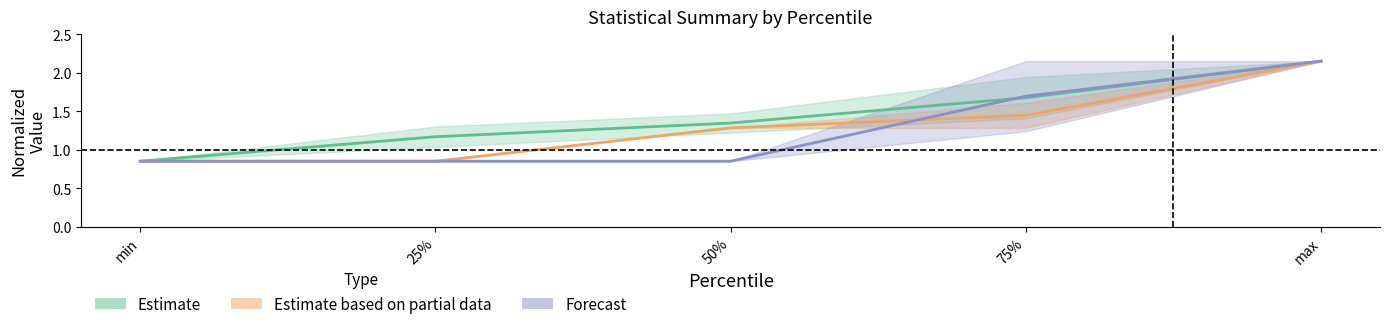

Reading left to right, transcribe all the data shown in this chart.

Estimate: 0.8	1.2	1.3	1.7	2.1
Estimate based on partial data: 0.8	0.8	1.3	1.4	2.1
Forecast: 0.8	0.8	0.8	1.7	2.1